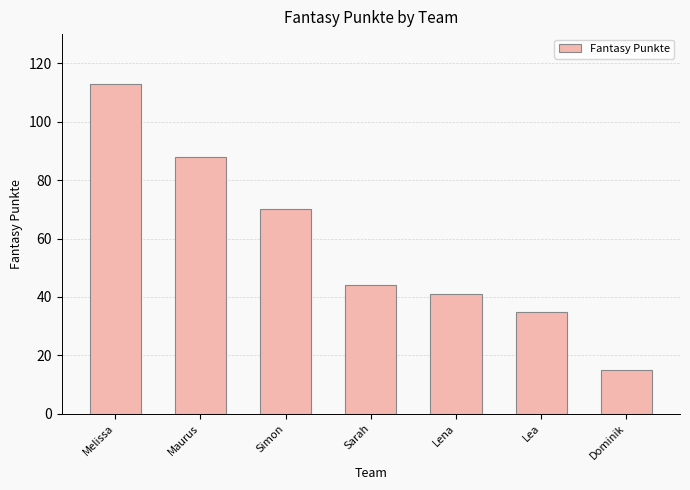

Where does the data first go above 44?

Melissa